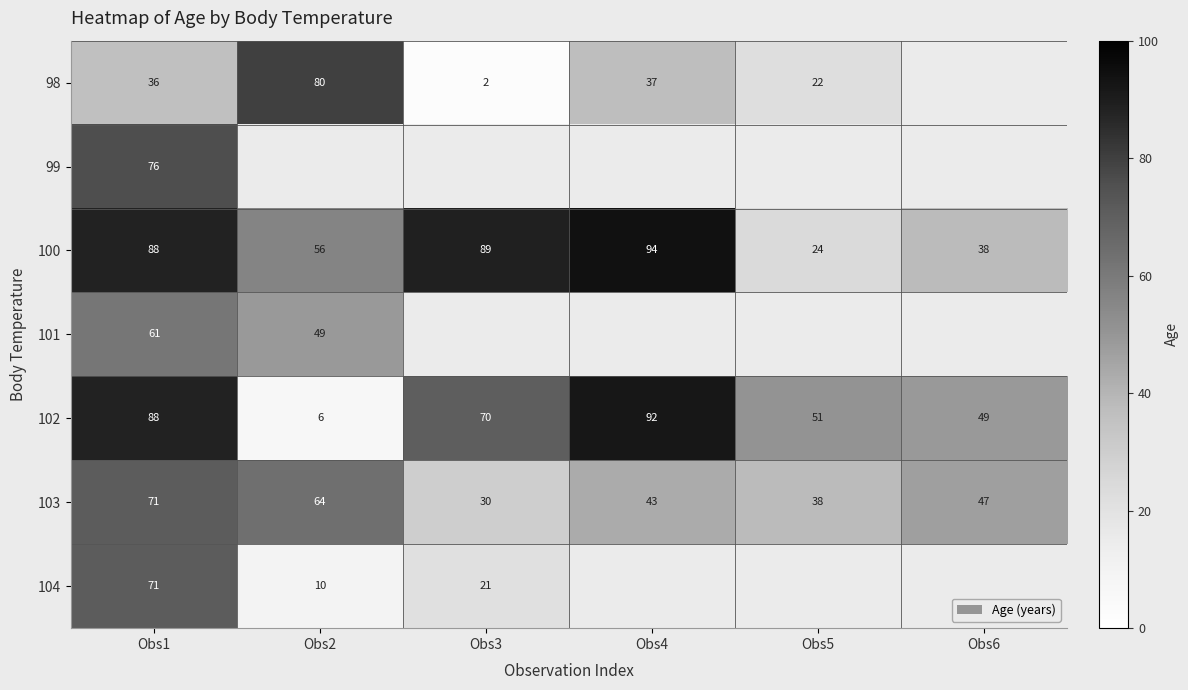

What is the maximum value shown in the chart?

94.0